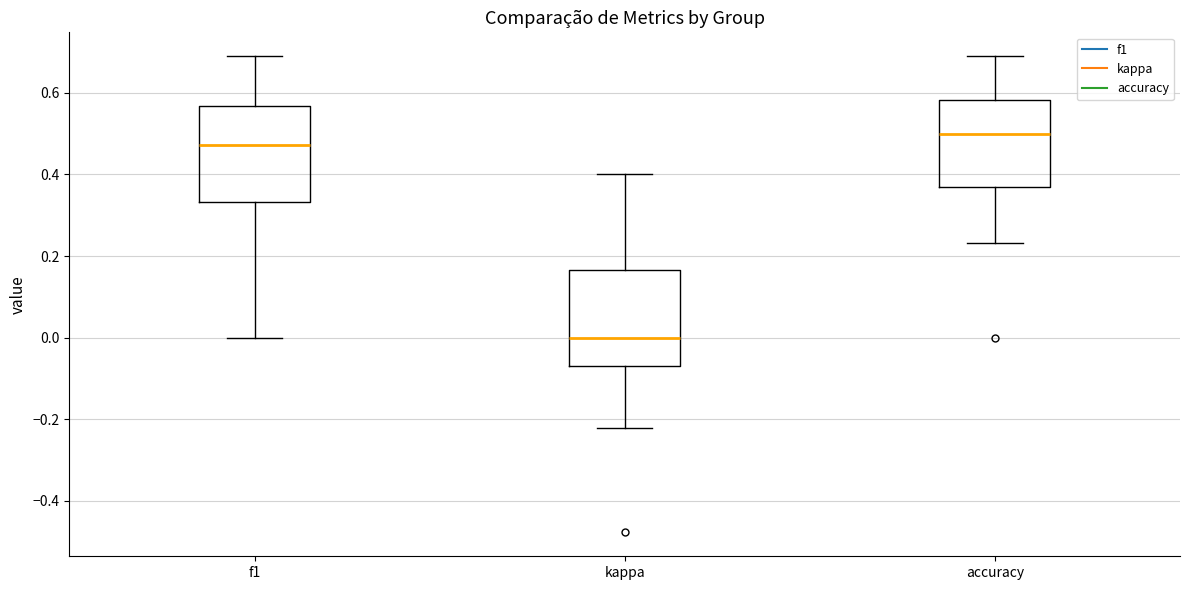

Reading left to right, transcribe this box plot: for each box, give where its median line is, the range the box spans, and where its two whiskers end, as read against the y-axis. The values are not printed on the chart, so give them approximately, as read against the axis.

f1: median 0.48, box 0.34 to 0.56, whiskers 0.00 to 0.68
kappa: median 0.00, box -0.06 to 0.16, whiskers -0.22 to 0.40
accuracy: median 0.50, box 0.36 to 0.58, whiskers 0.24 to 0.68